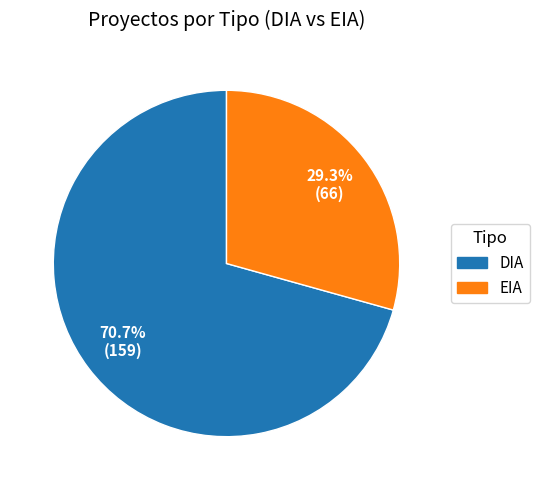

The EIA slice represents 16% of the pie. True or false?

False